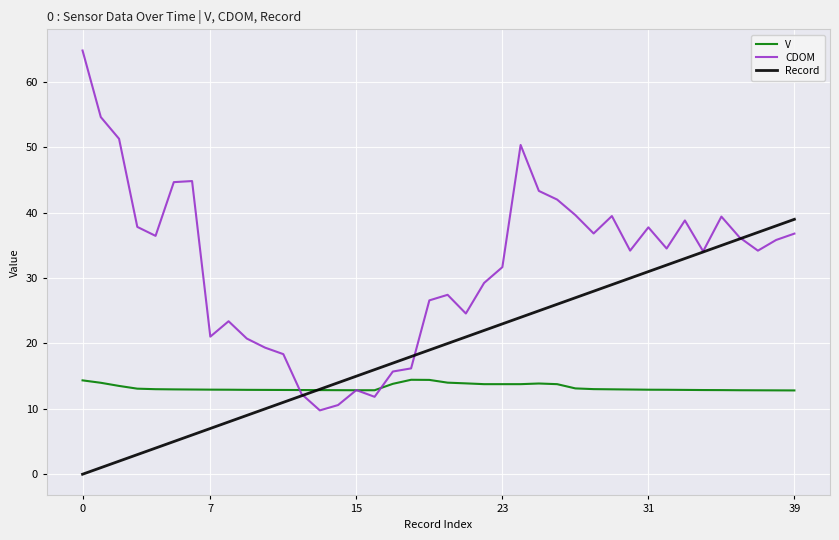

What are all the series names shown in the legend?

V, CDOM, Record